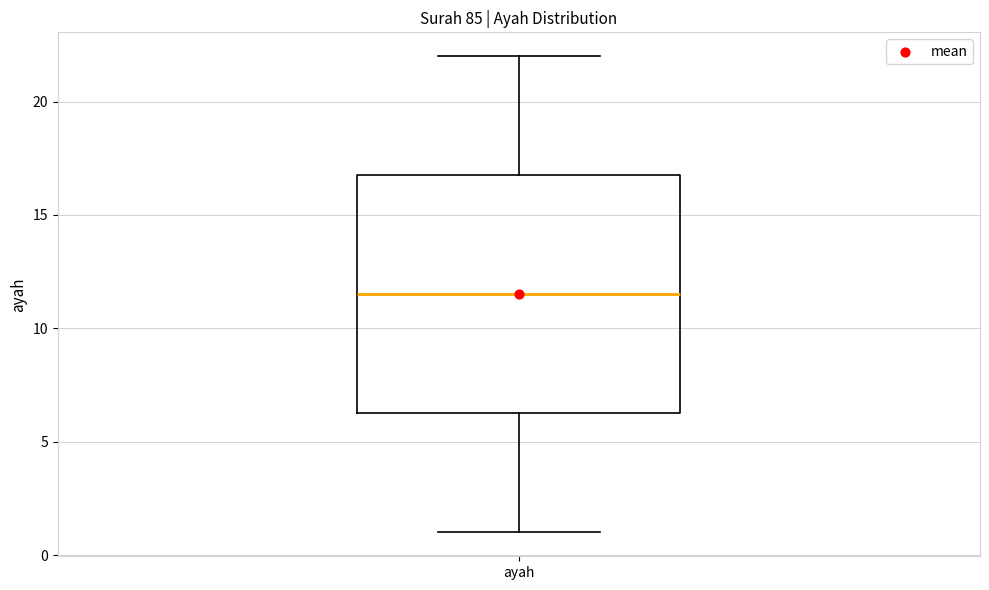

Where is the lower edge of the box for ayah on the y-axis? The values are not printed on the chart, so give them approximately, as read against the axis.

6.5